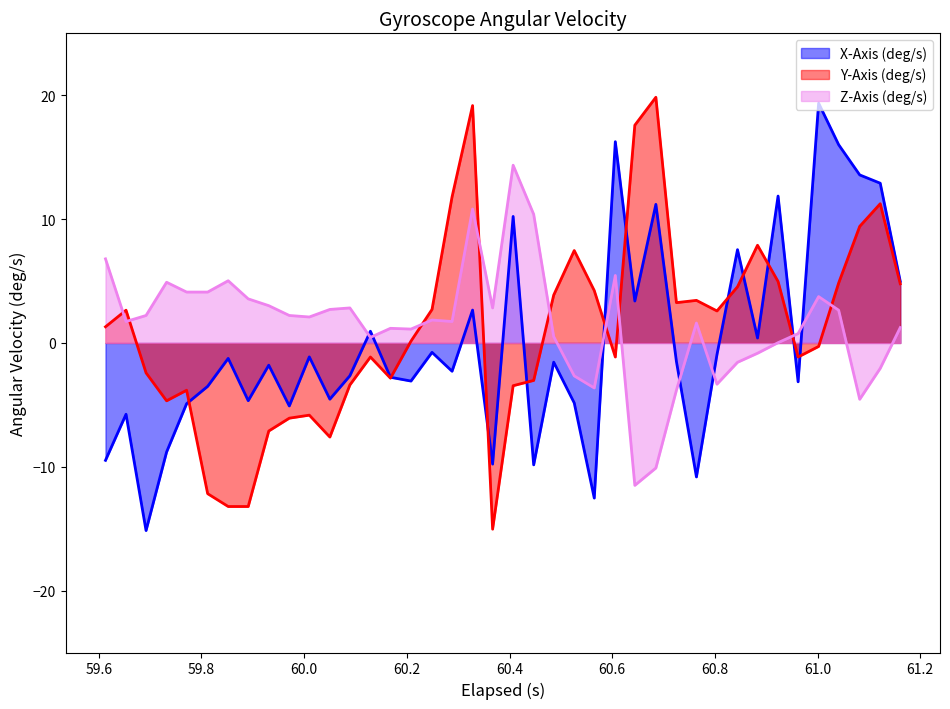

What are all the series names shown in the legend?

X-Axis (deg/s), Y-Axis (deg/s), Z-Axis (deg/s)